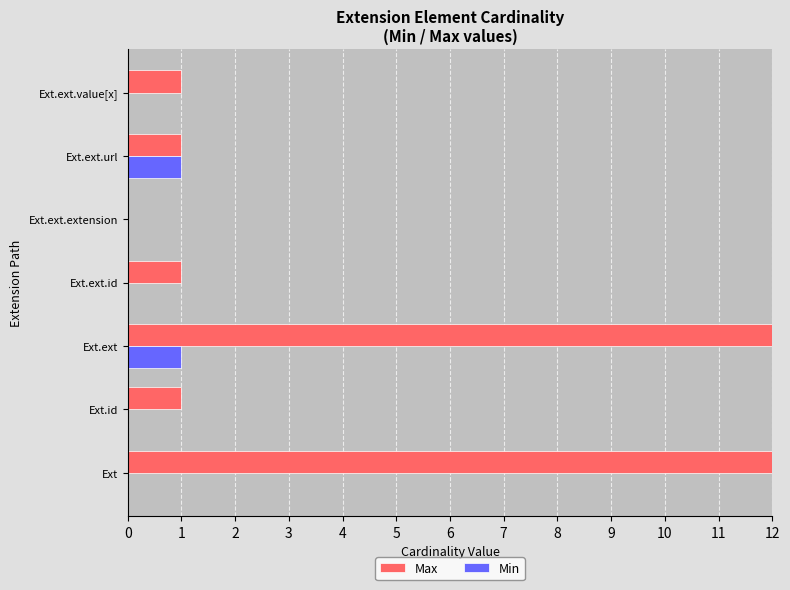

At which category does the chart reach its minimum across all series?

Ext.ext.extension